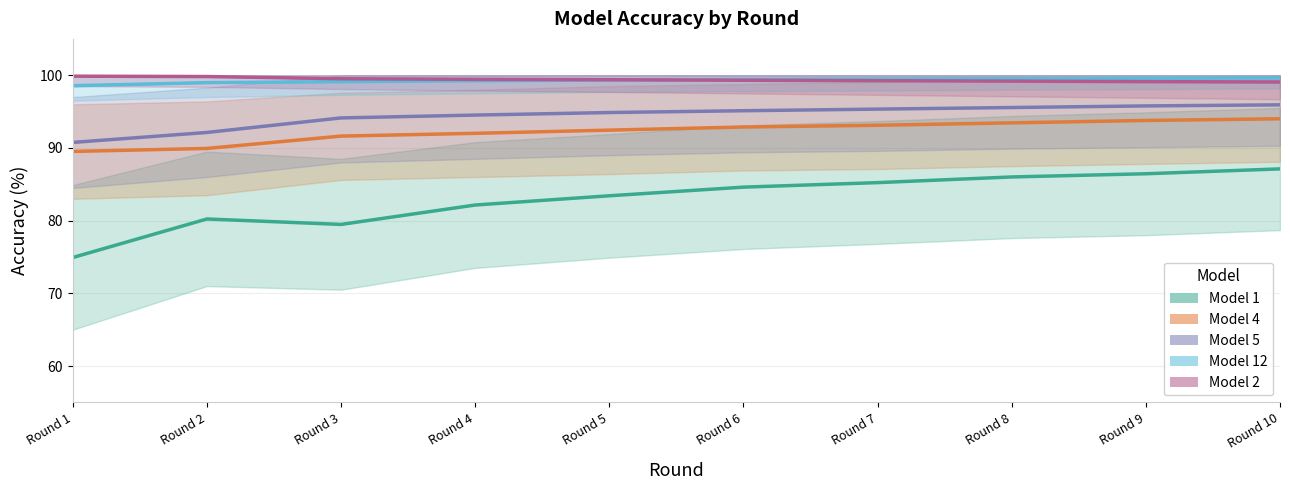

What is the average value of the Model 1 series?

83.0